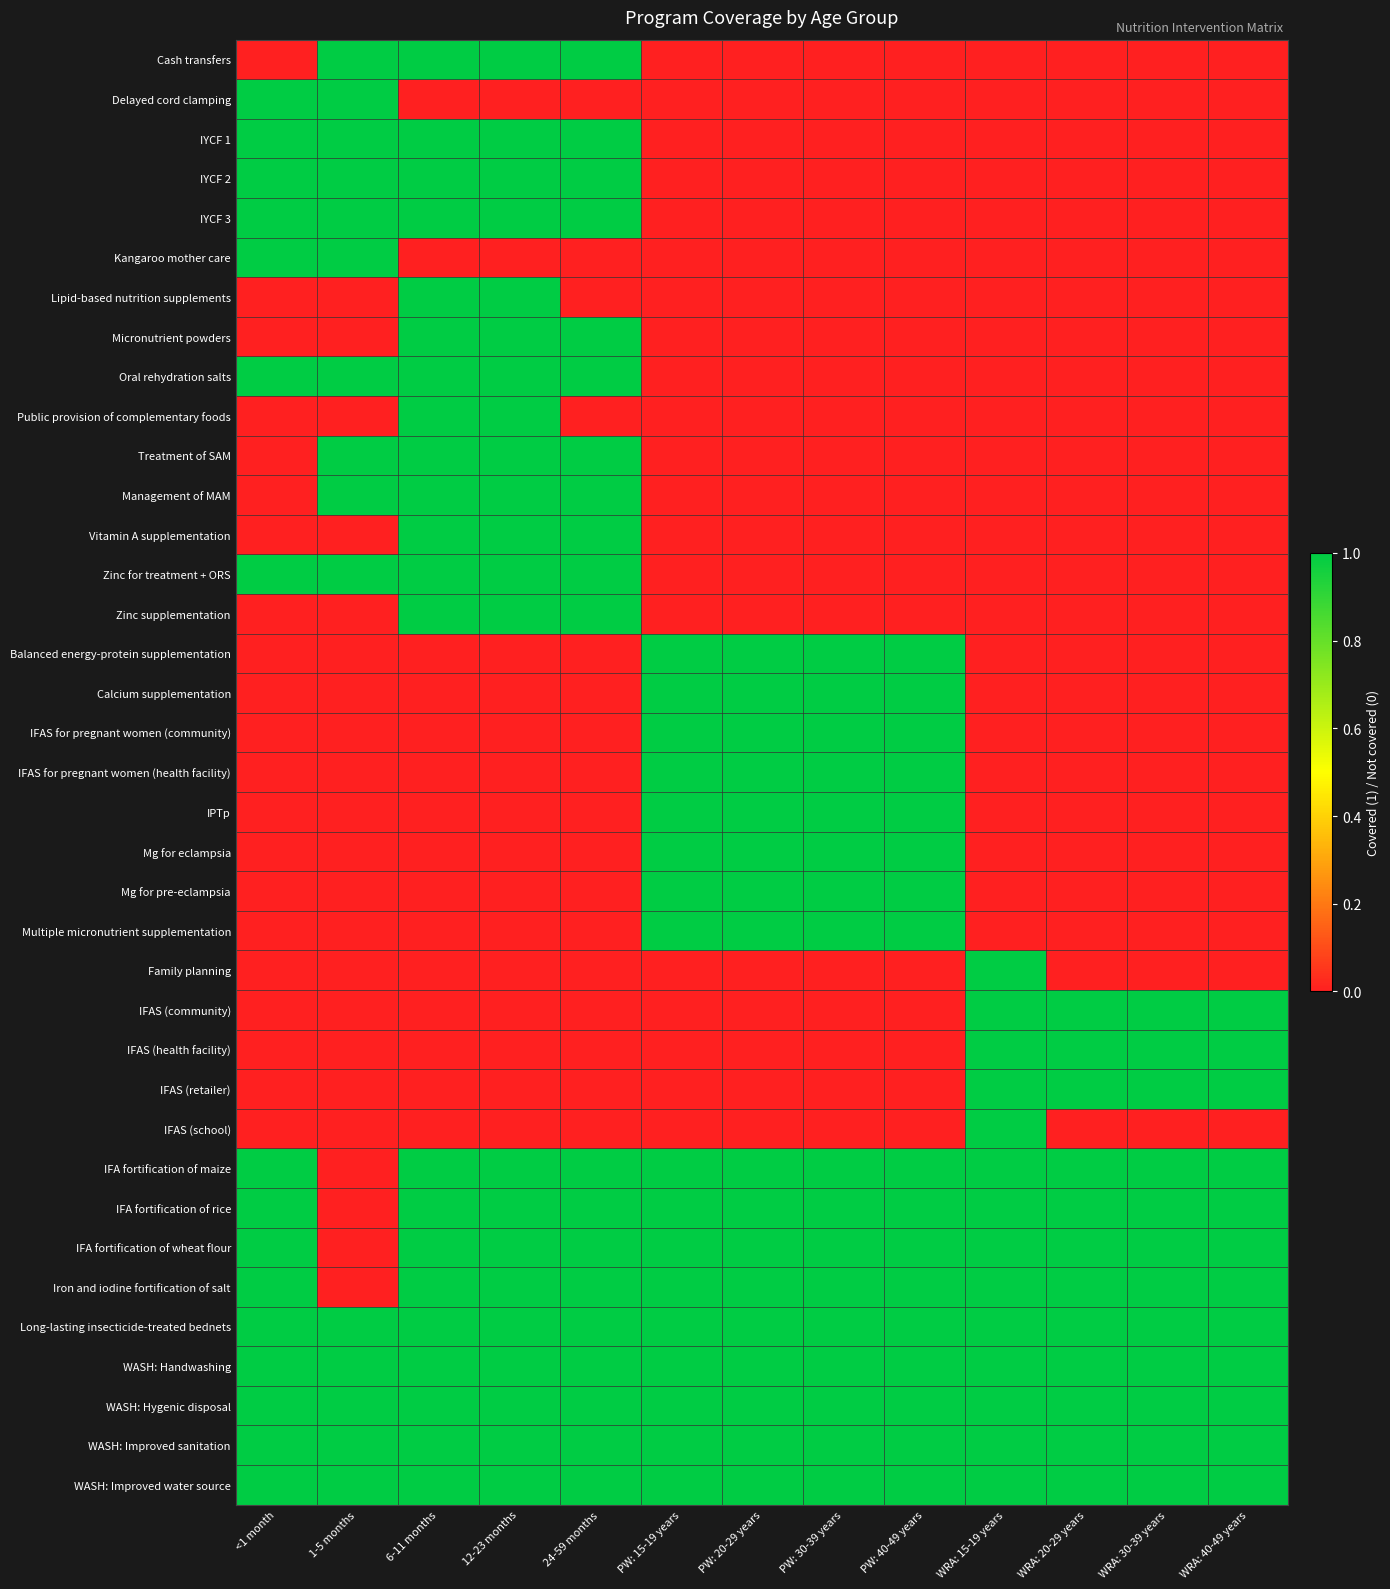

Count the number of data series in this chart.

37